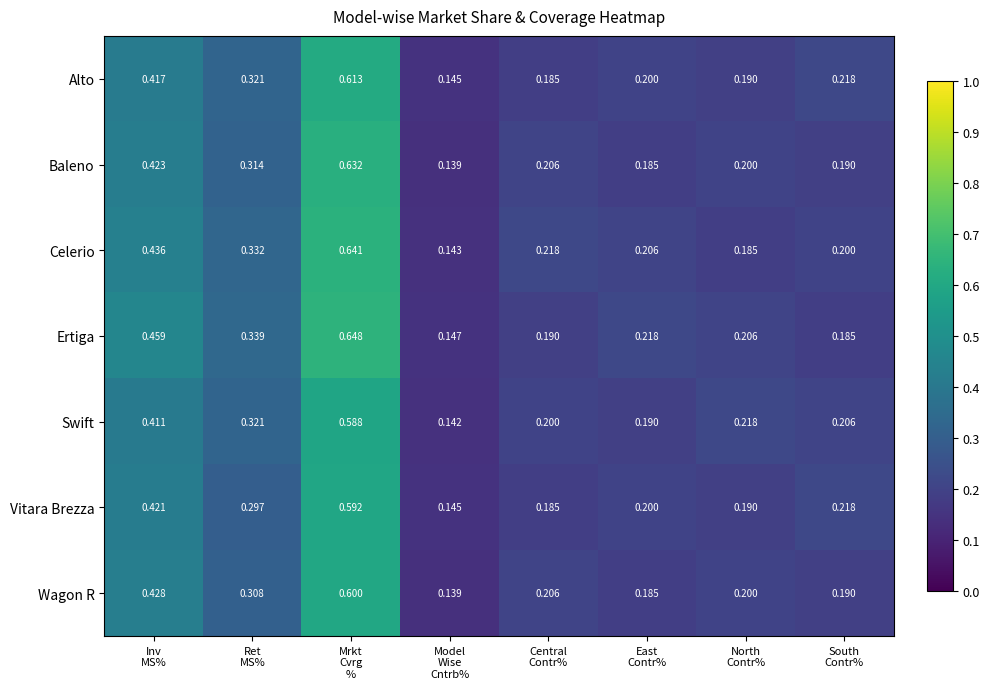

Which series has the largest range (max minus min)?

Ertiga